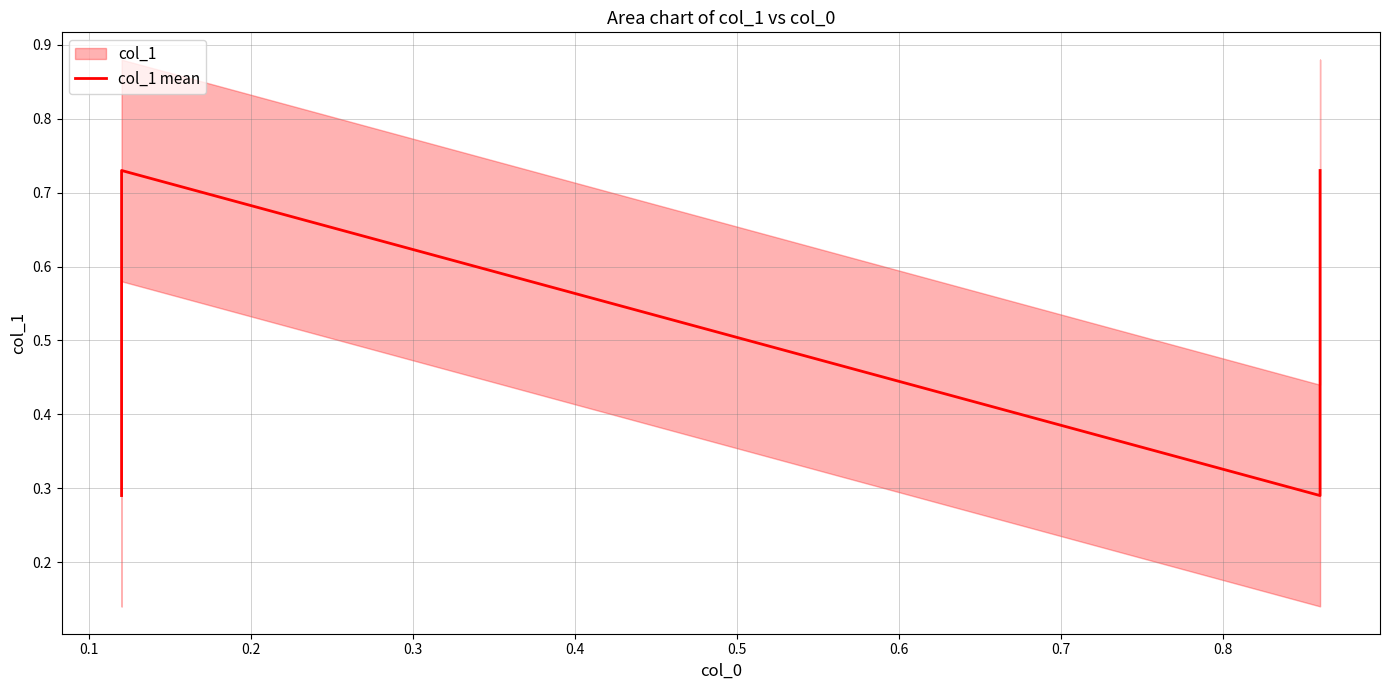

How many lines are shown in the chart?

1